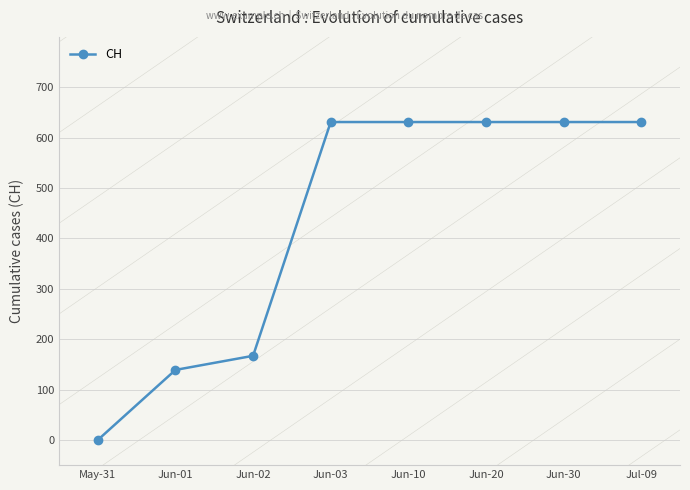

Is this an area chart (filled region under the line)?

No